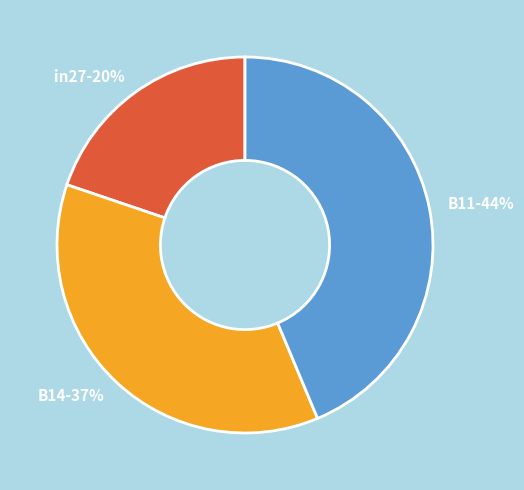

Is the sum of B14 and B11 greater than half?

Yes